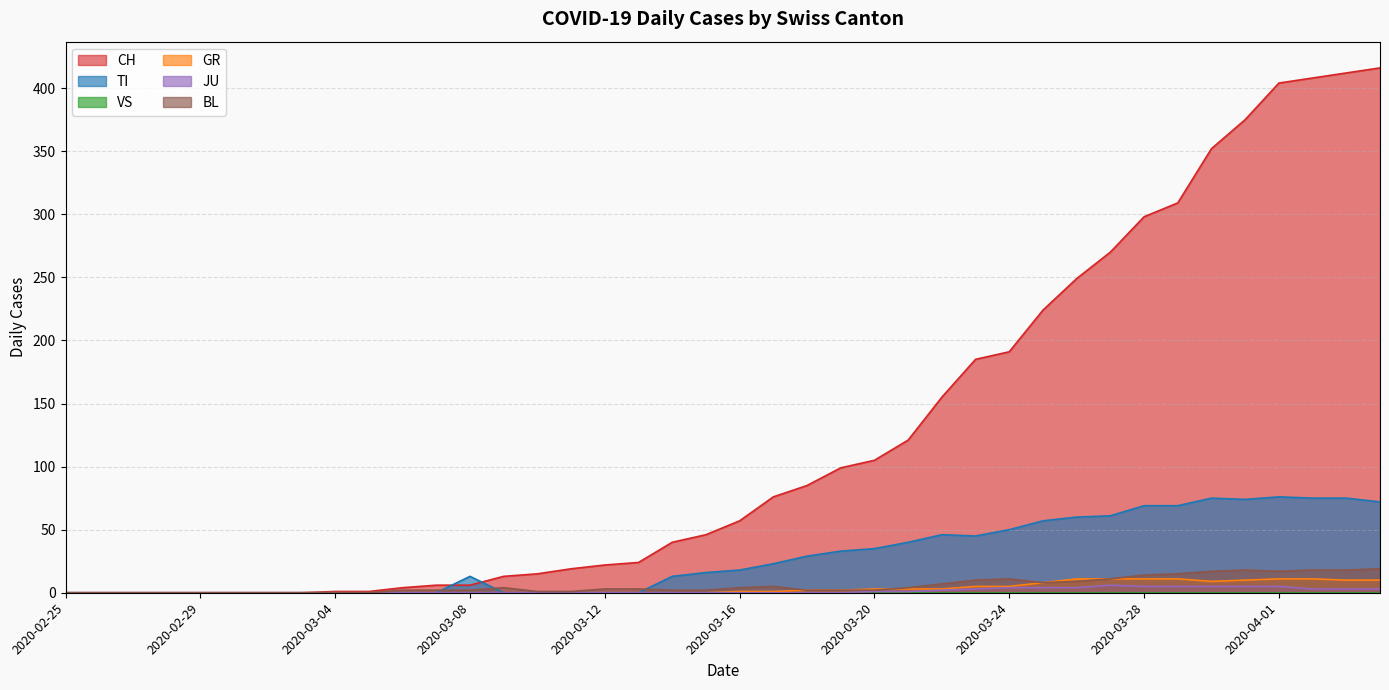

What is the difference between the highest and lowest values at 2020-03-05?

1